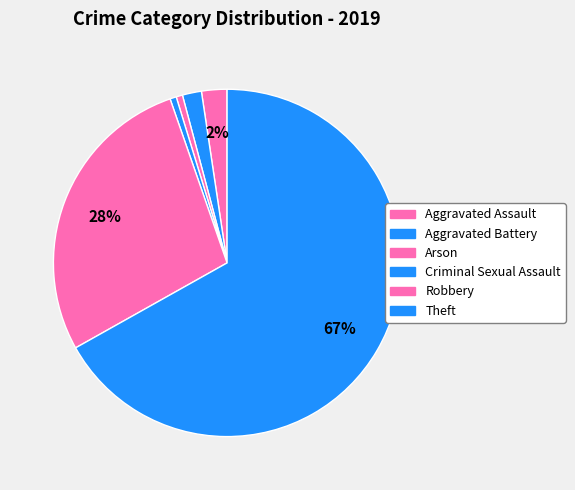

Approximately how many times larger is the value at Theft compared to Robbery?

2.4